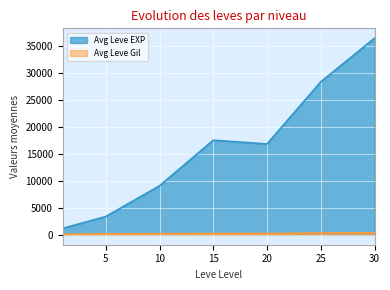

List the labels in order of value, largest first.

30, 25, 15, 20, 10, 5, 1